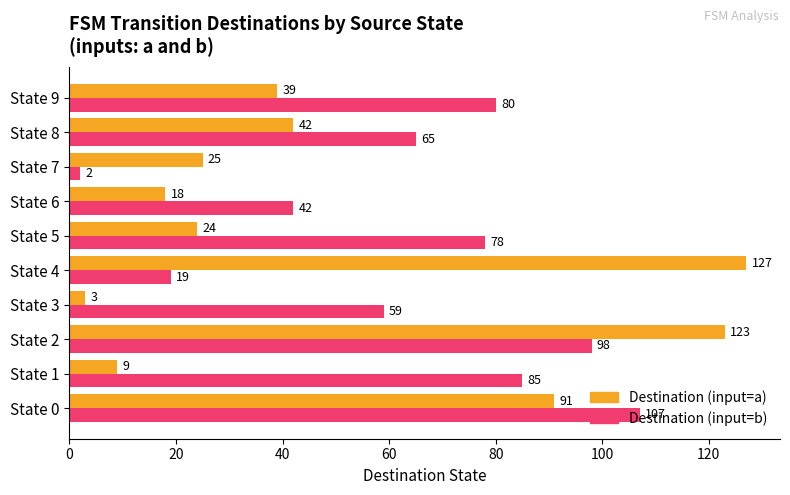

Is it true that Destination (input=a) equals 25 at State 7?

True